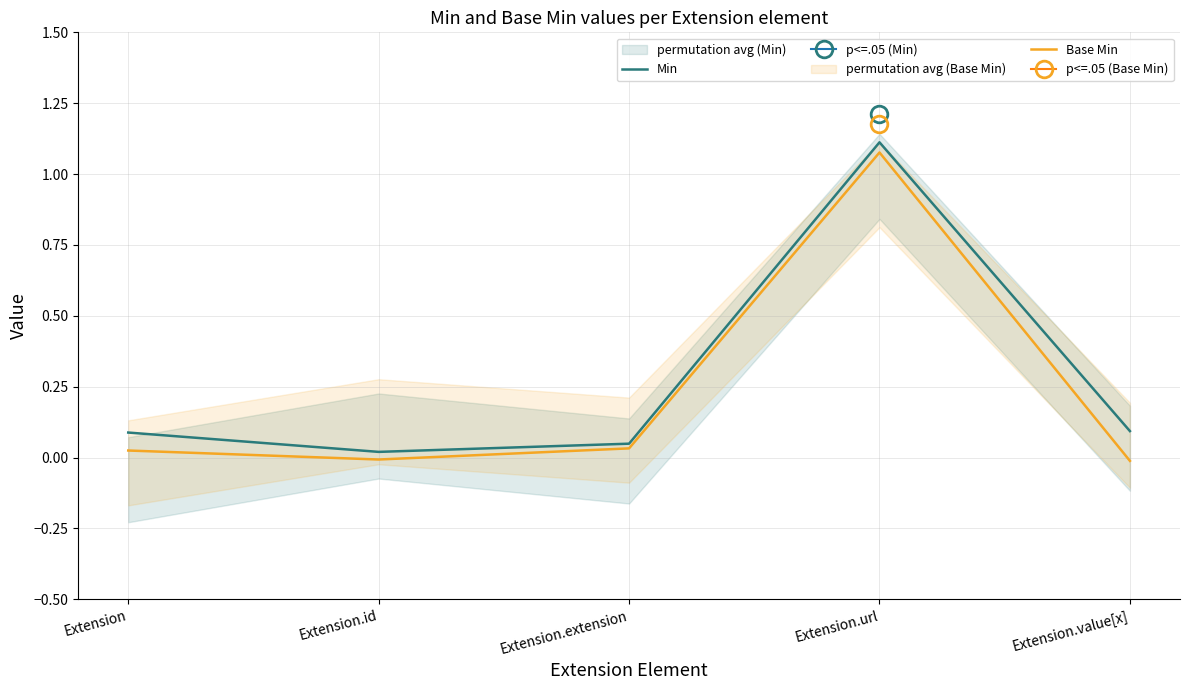

Count the number of data series in this chart.

2